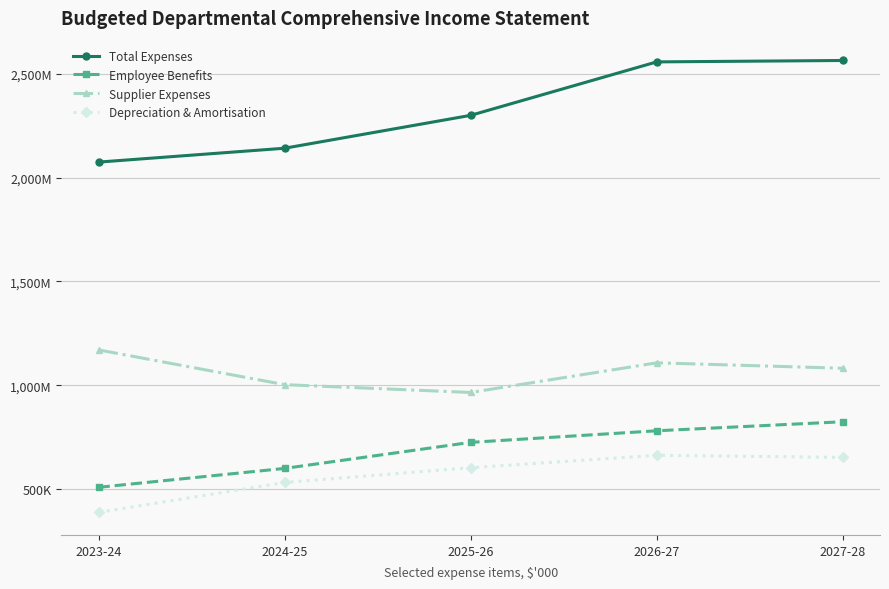

Where is Employee Benefits nearest to the value 666691?

2025-26